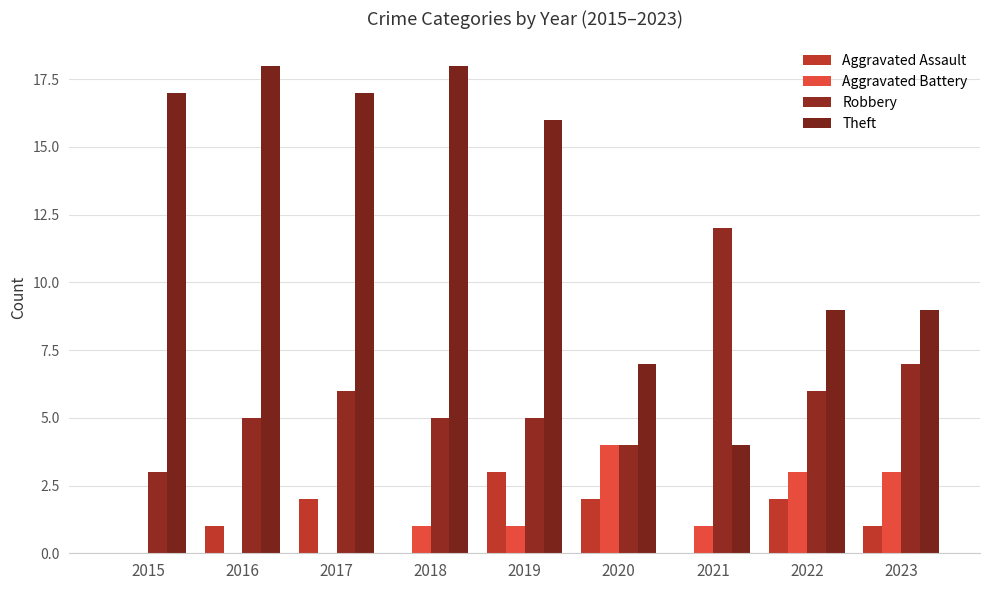

What is the sum of all Aggravated Battery values?

13